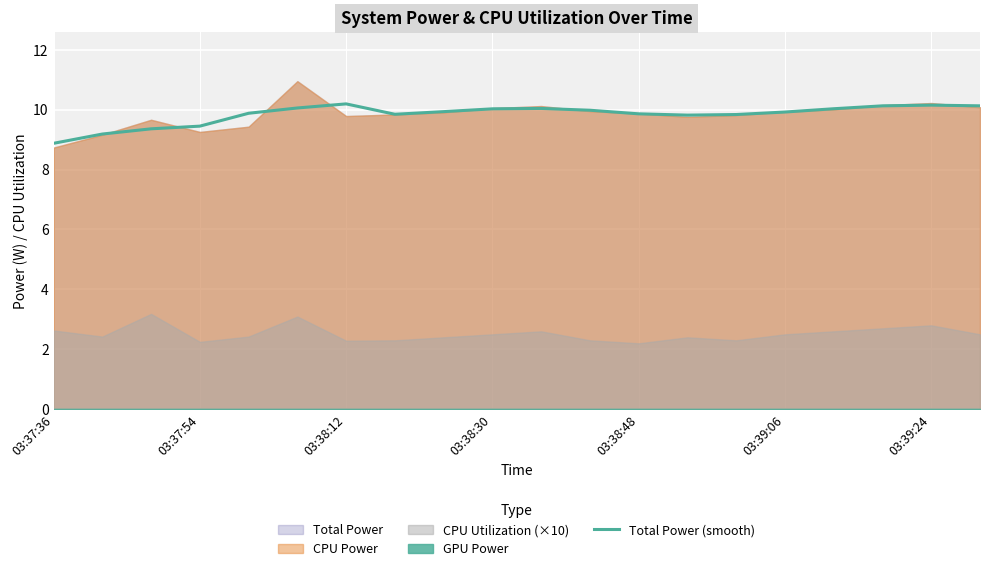

Which category has the lowest value across all series?

03:37:36